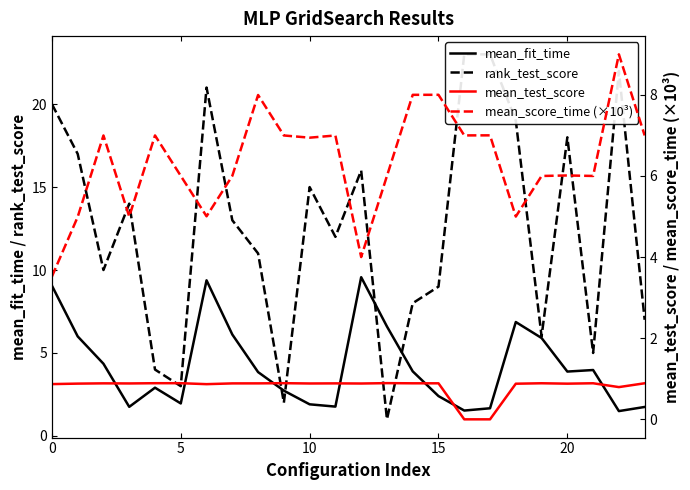

What is the difference between the highest and lowest values at 7?

12.1